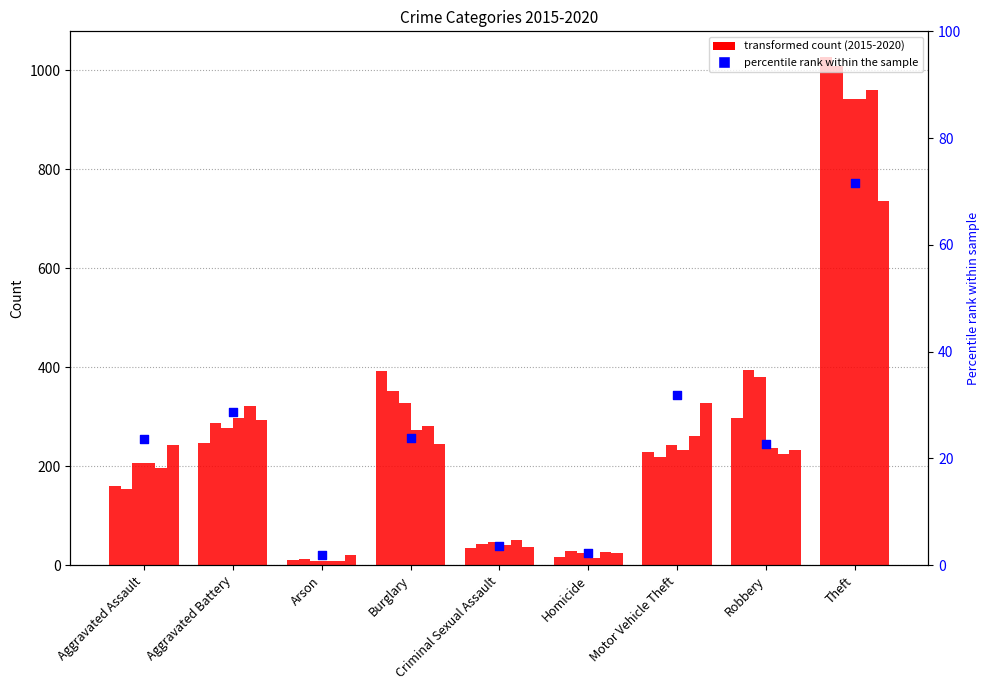

Between Homicide and Aggravated Assault, which is larger?

Aggravated Assault